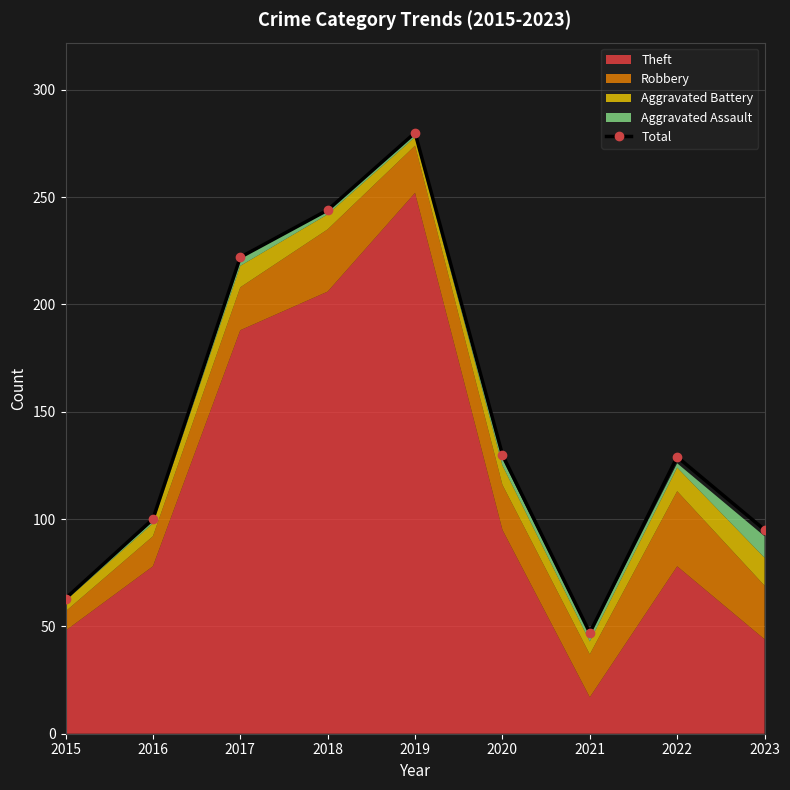

What is the difference between the maximum and minimum values?

233